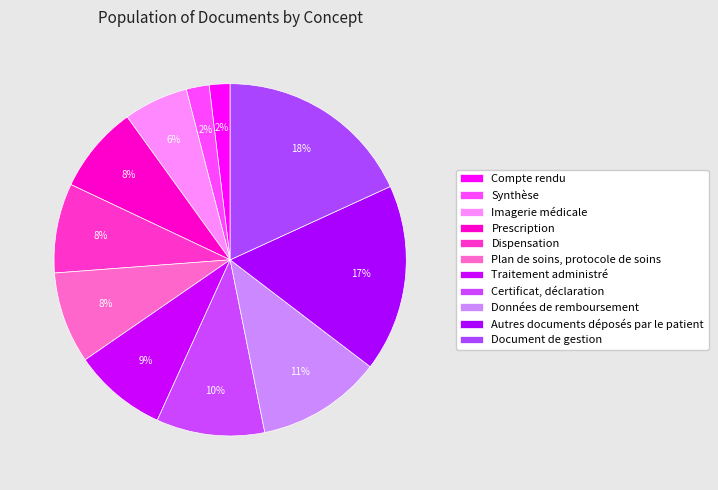

What percentage do Traitement administré and Certificat, déclaration together represent?

18.5%